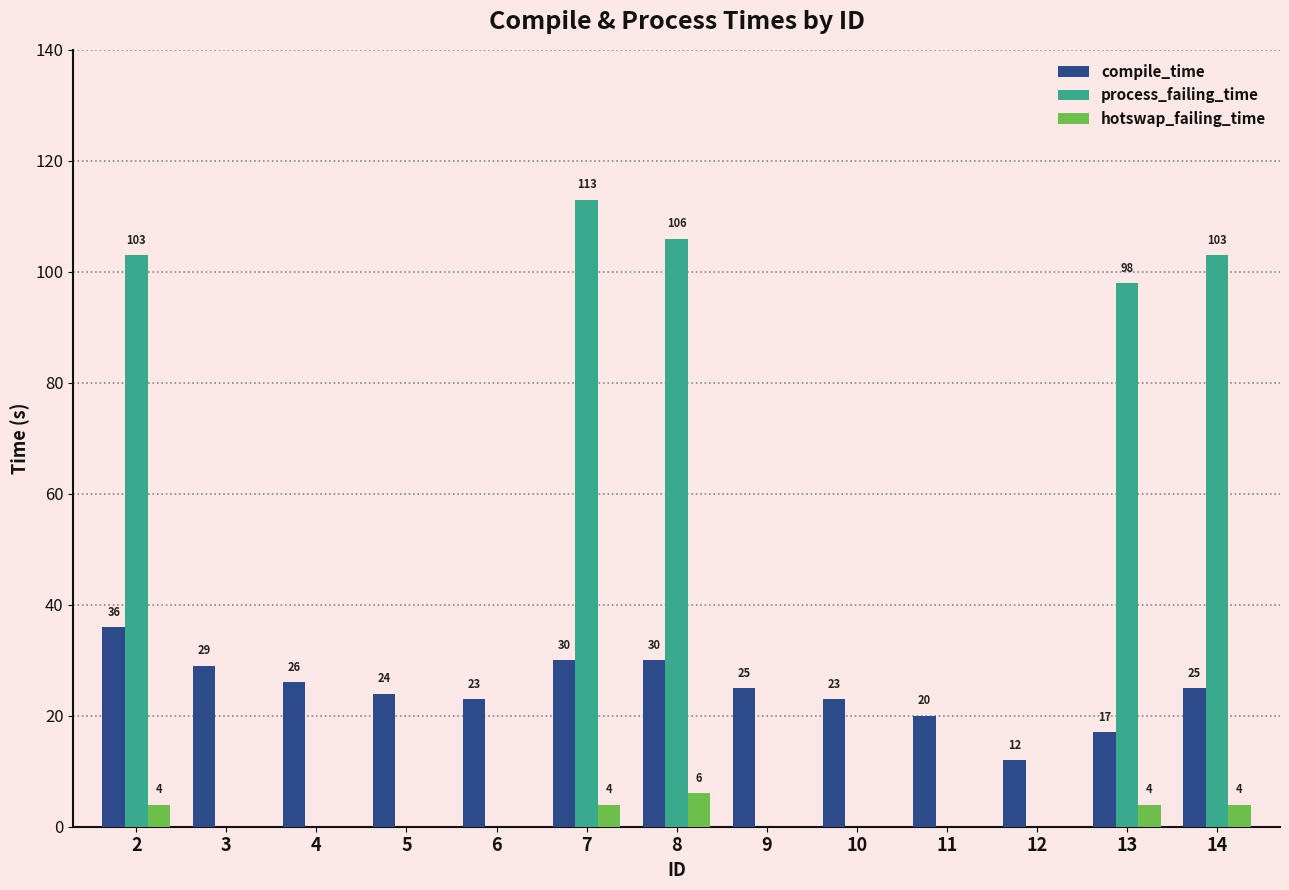

Which category has the highest value across all series?

7